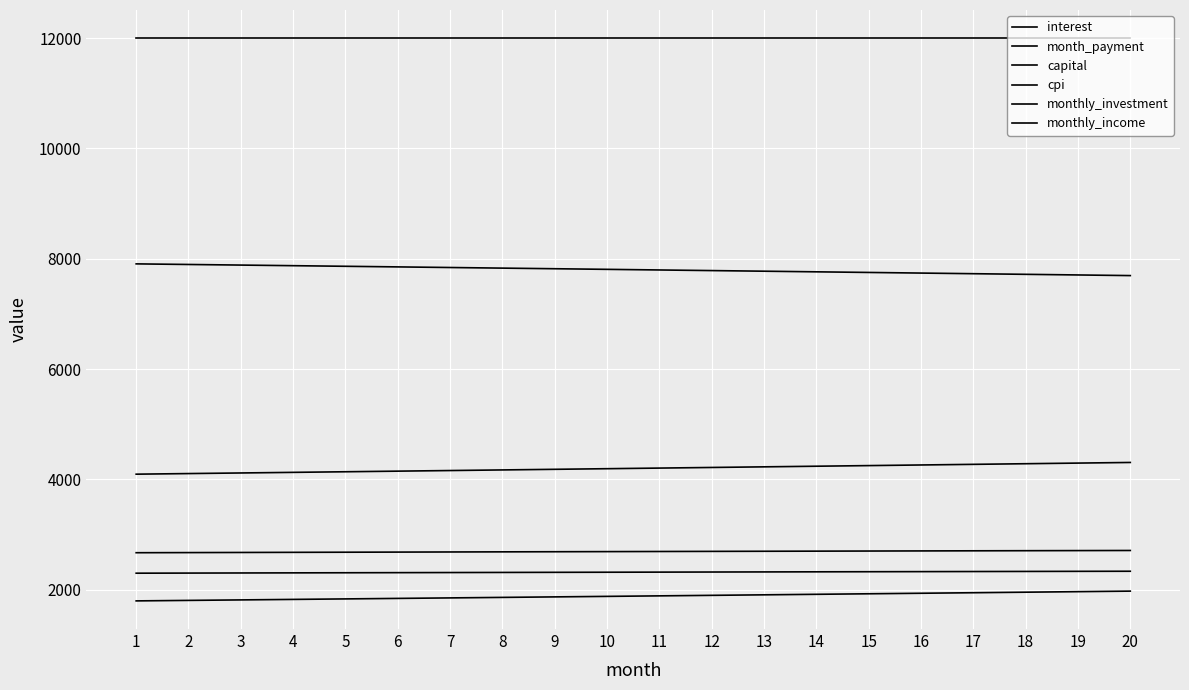

Does the chart have visible grid lines?

Yes